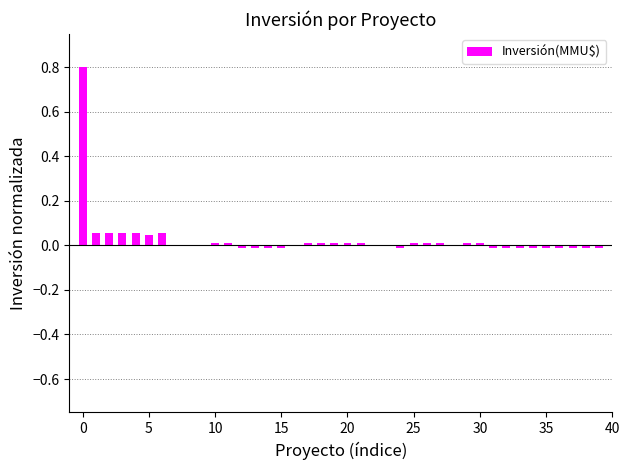

What is the sum of all values?

1.1